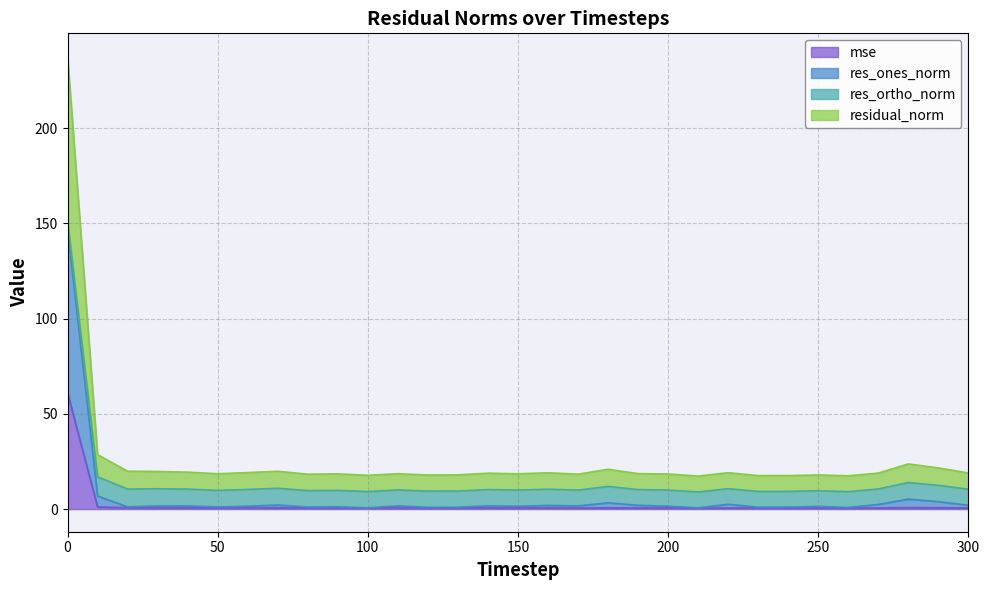

Which series has the largest total across all categories?

residual_norm